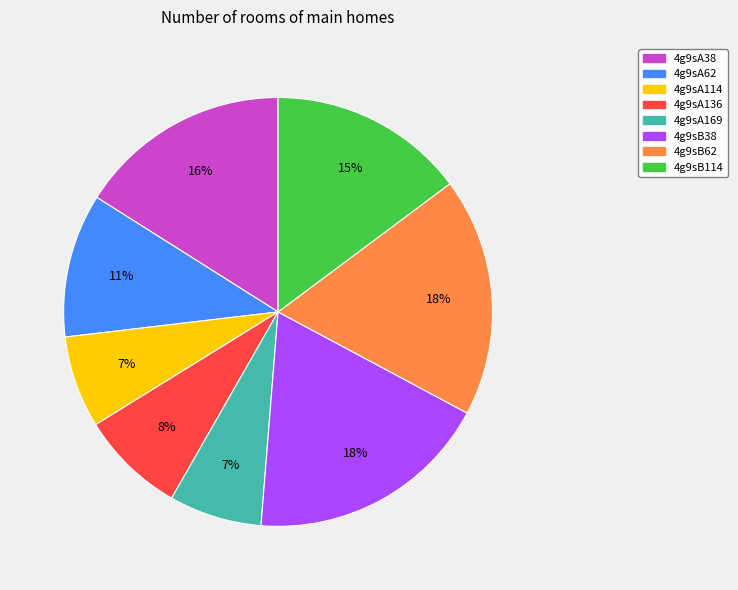

To the nearest percent, what portion does 4g9sA38 represent?

16%